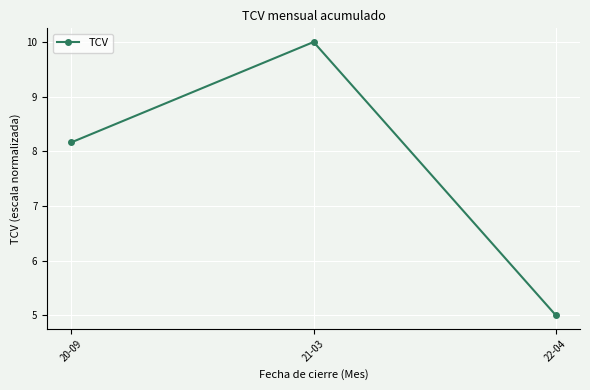

The chart shows a value of 14.3 at 21-03. True or false?

False